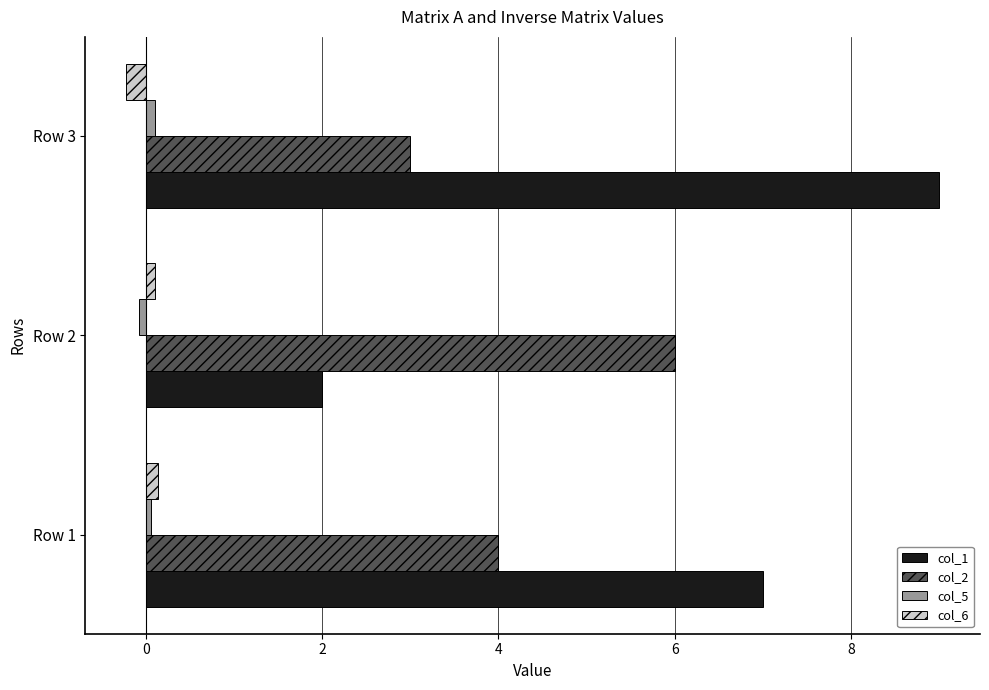

What is the difference between the maximum and minimum values in the col_6 series?

0.4